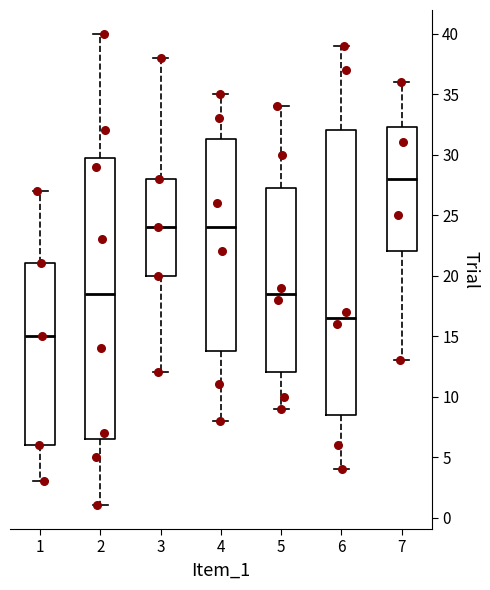

Reading left to right, transcribe this box plot: for each box, give where its median line is, the range the box spans, and where its two whiskers end, as read against the y-axis. The values are not printed on the chart, so give them approximately, as read against the axis.

1: median 15.0, box 6.0 to 21.0, whiskers 3.0 to 27.0
2: median 18.5, box 6.5 to 30.0, whiskers 1.0 to 40.0
3: median 24.0, box 20.0 to 28.0, whiskers 12.0 to 38.0
4: median 24.0, box 14.0 to 31.5, whiskers 8.0 to 35.0
5: median 18.5, box 12.0 to 27.5, whiskers 9.0 to 34.0
6: median 16.5, box 8.5 to 32.0, whiskers 4.0 to 39.0
7: median 28.0, box 22.0 to 32.5, whiskers 13.0 to 36.0